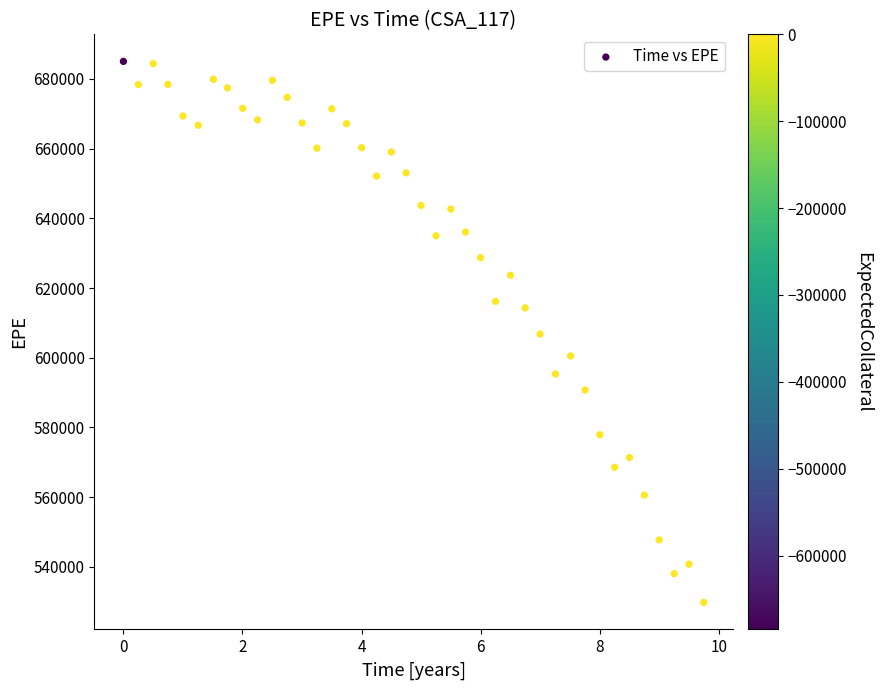

What is the range of Y values (max minus min)?

155237